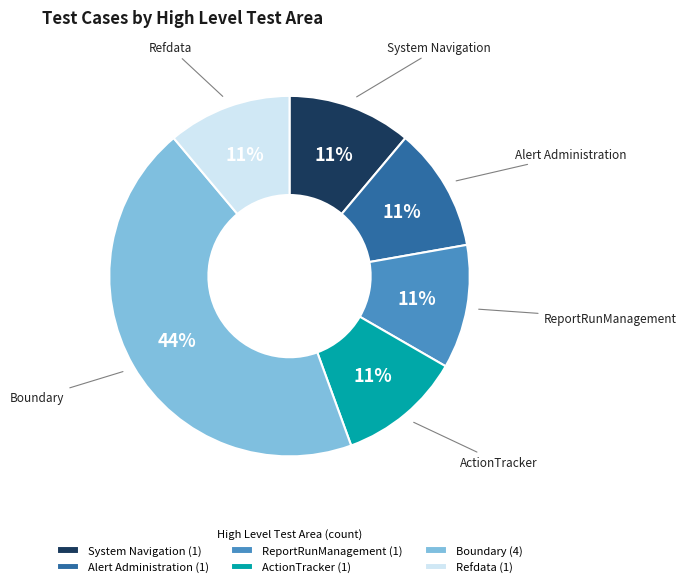

The Boundary (4) slice represents 36% of the pie. True or false?

False